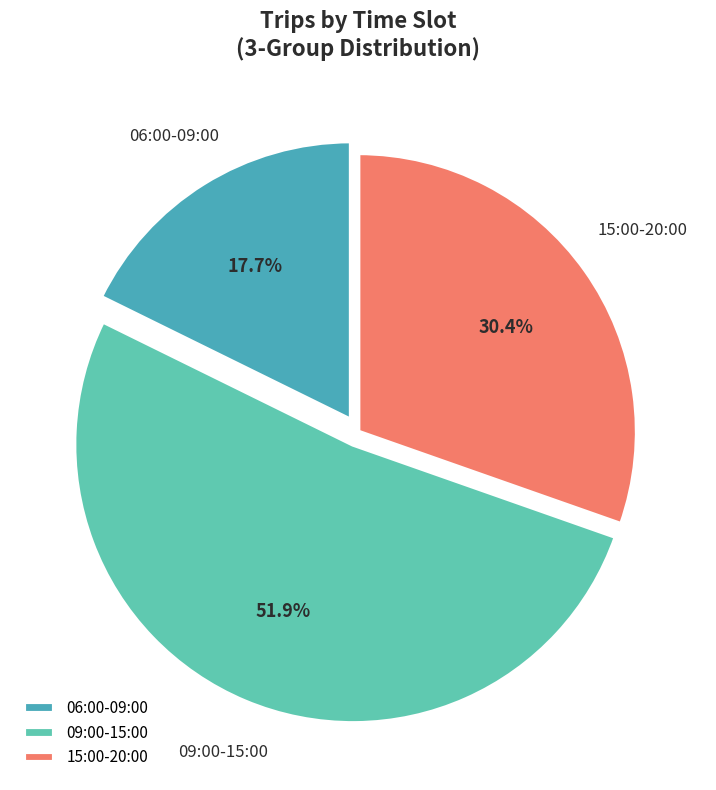

Does any single category account for the majority?

Yes